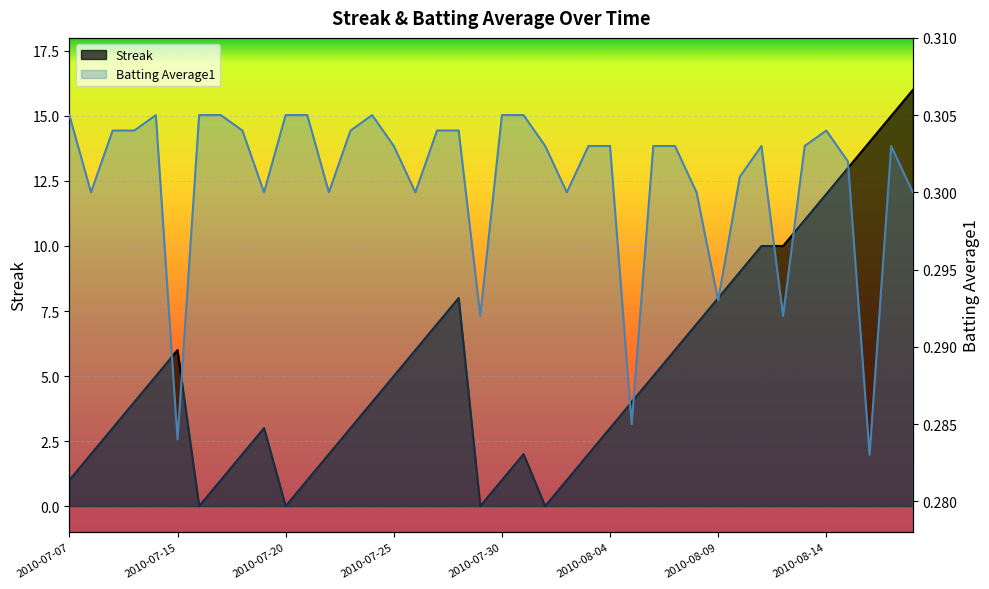

What is the sum of the Batting Average1 values at 2010-08-16 and 2010-07-24?

0.6